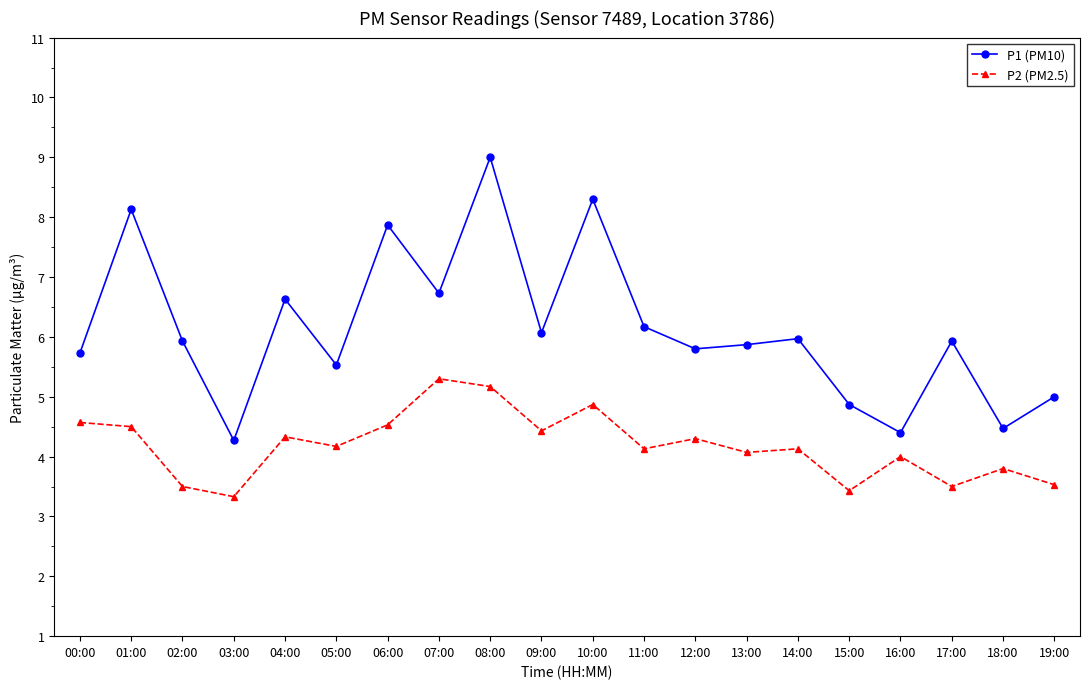

What is the approximate value of P1 (PM10) at 11:00?

6.2